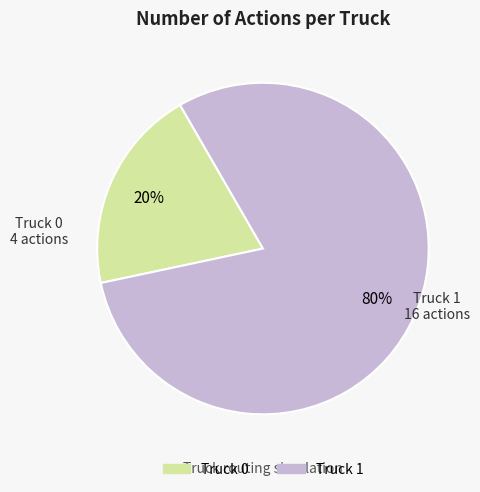

Is it true that Truck 0 is 20% of the pie?

True